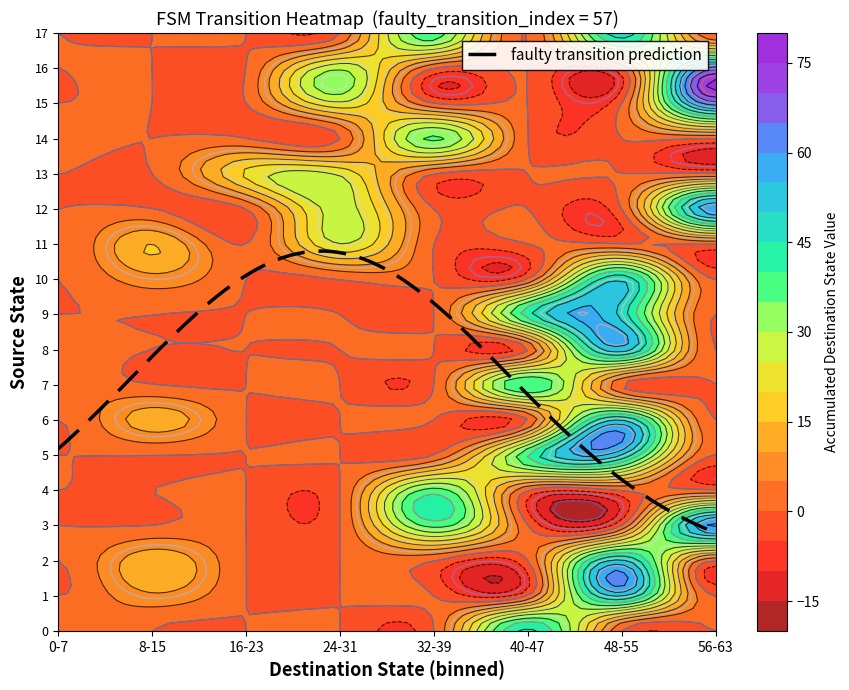

How many values in 1 are above zero?

35